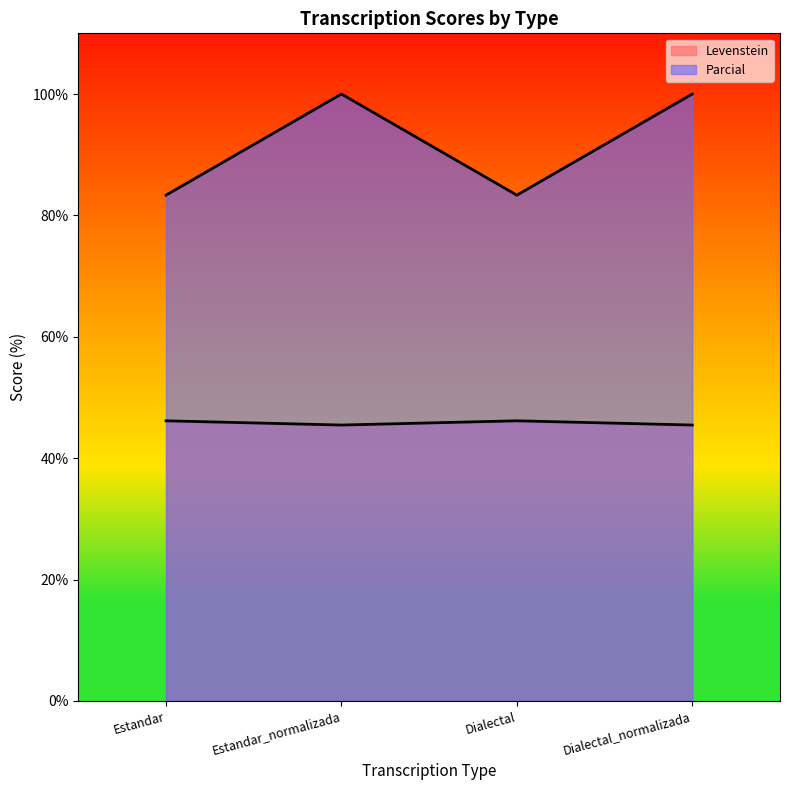

Rank the series by their average value, from highest to lowest.

Parcial, Levenstein